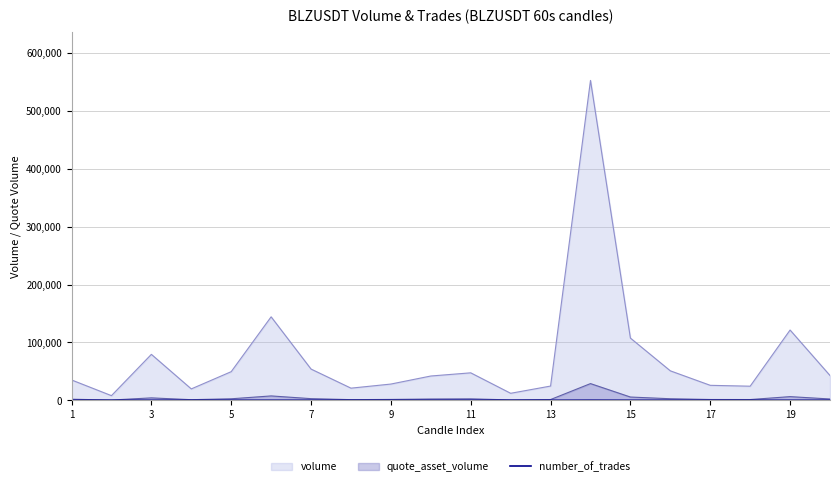

Which series has the largest range (max minus min)?

volume